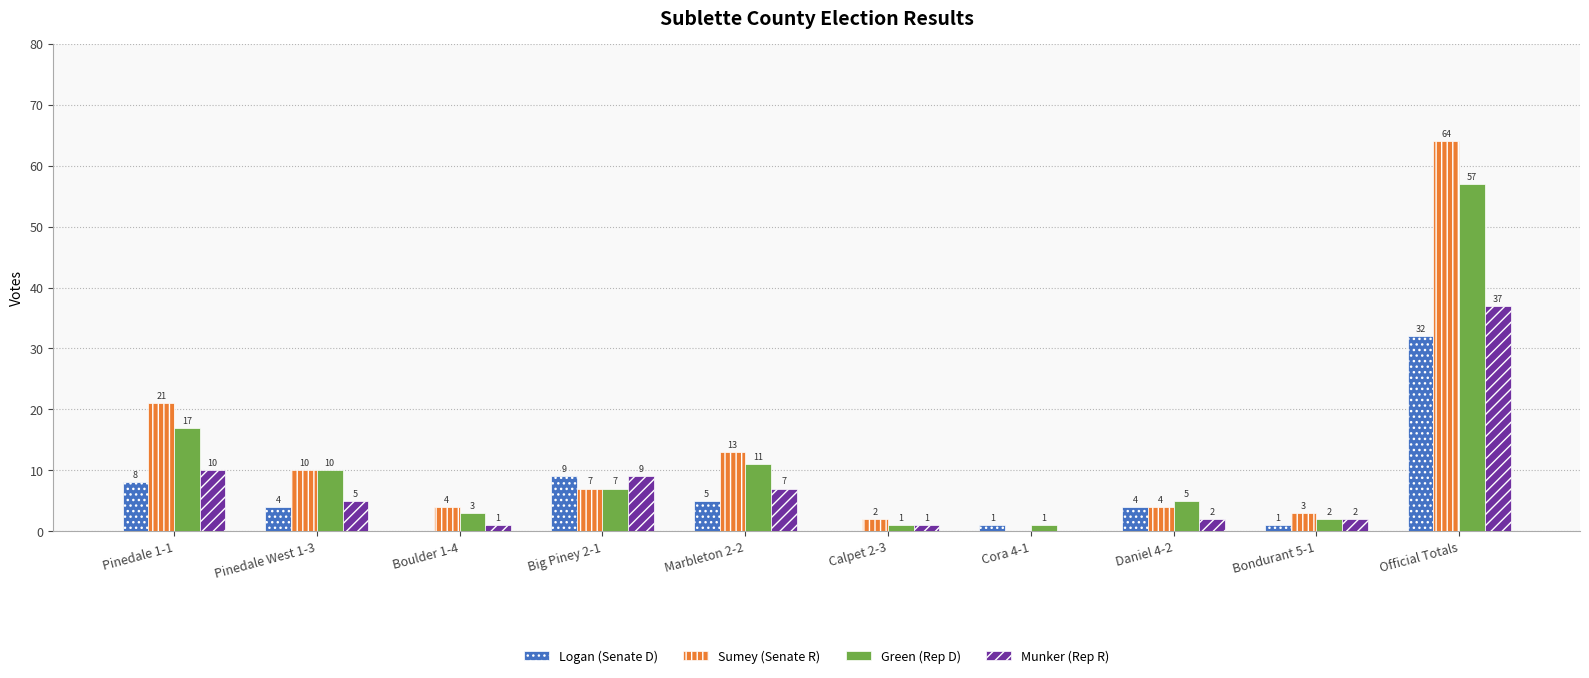

What is the sum of the Munker (Rep R) values at Big Piney 2-1 and Pinedale 1-1?

19